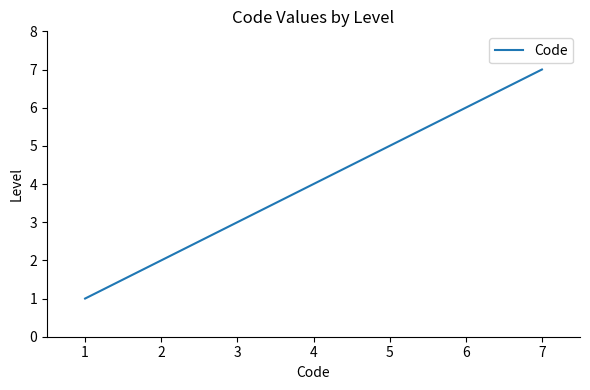

What is the greatest value displayed?

7